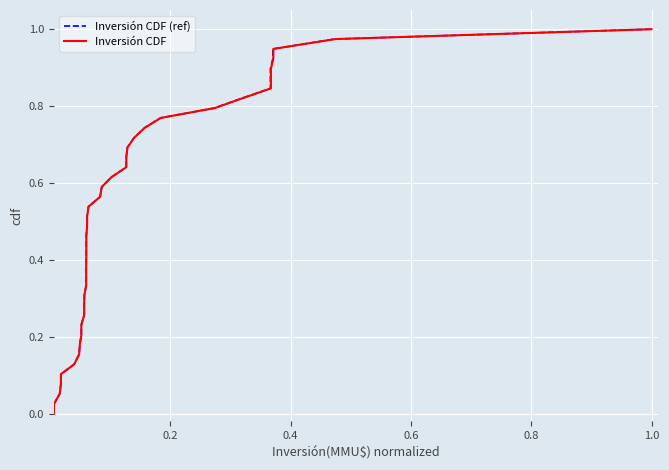

True or false: Inversión CDF and Inversión CDF (ref) cross at least once.

False